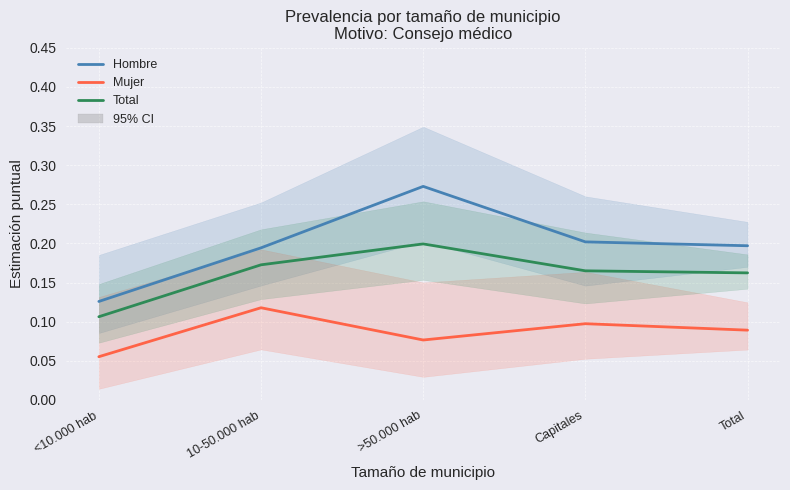

What is the label of the 5th point from the right?

<10.000 hab